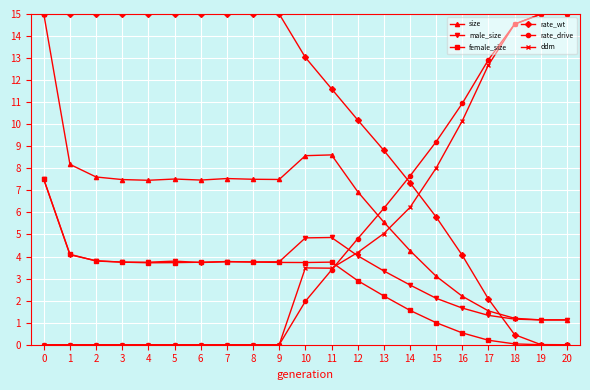

What is the minimum value for male_size?

1.1